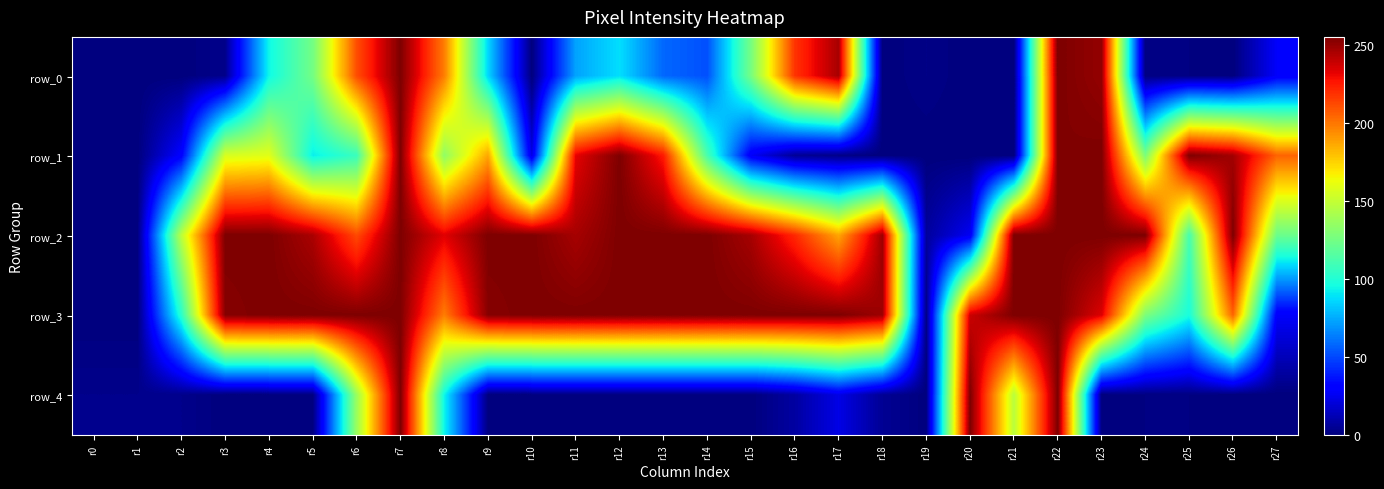

The value of row_1 at r14 is 147. True or false?

False